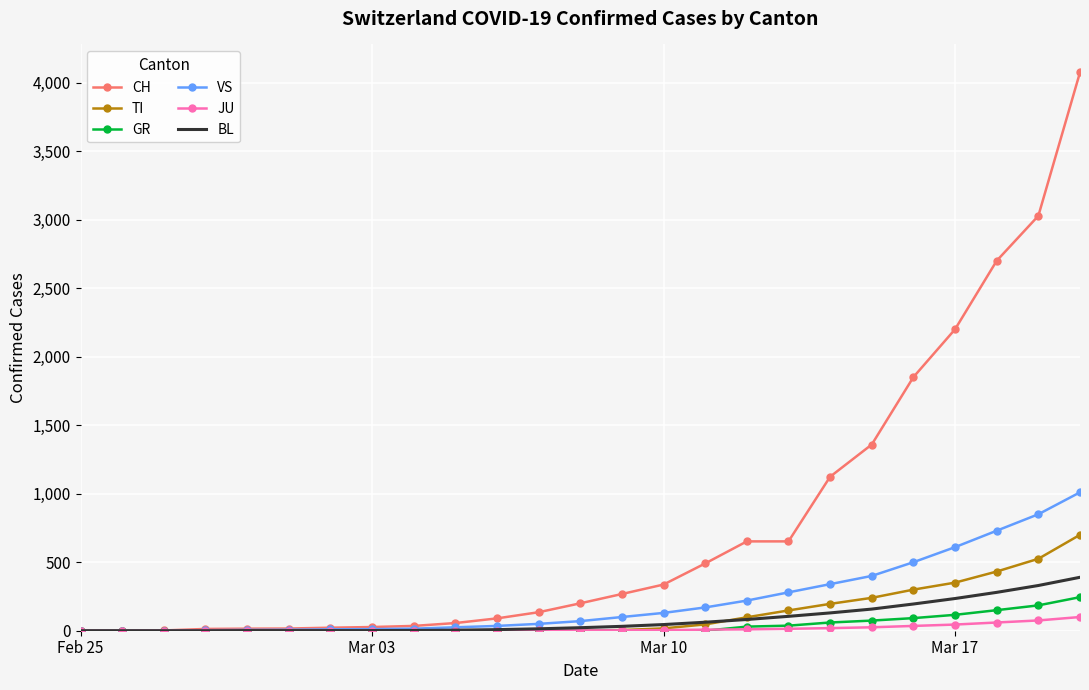

What is the maximum value shown in the chart?

4075